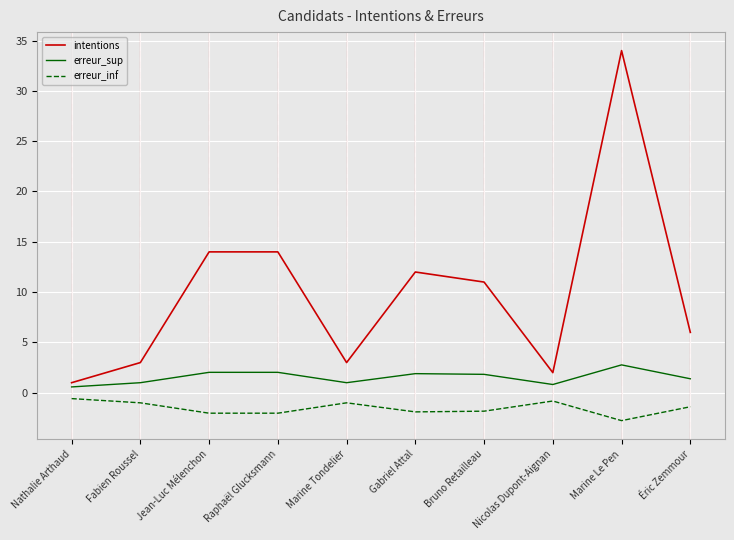

What is the difference between the highest and lowest values at Marine Le Pen?

36.8